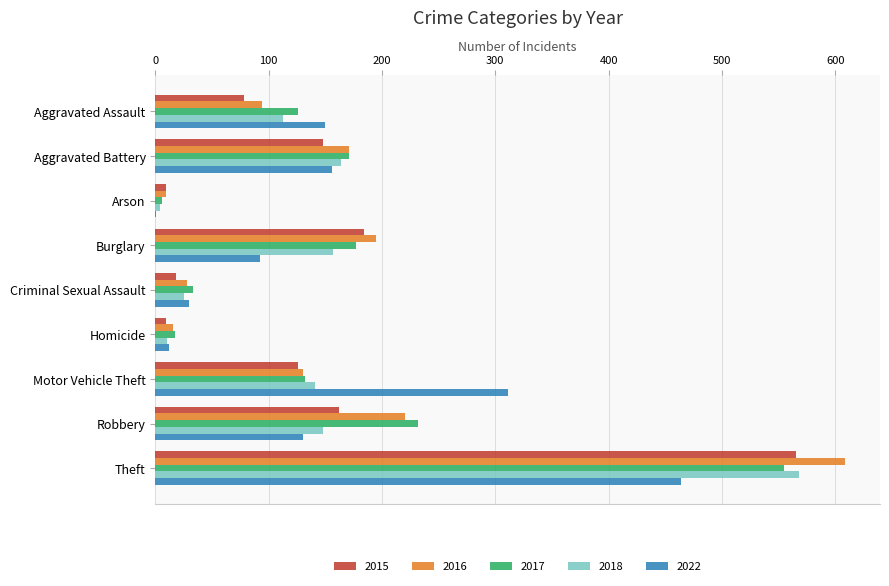

Which label corresponds to the largest value in the chart?

Theft